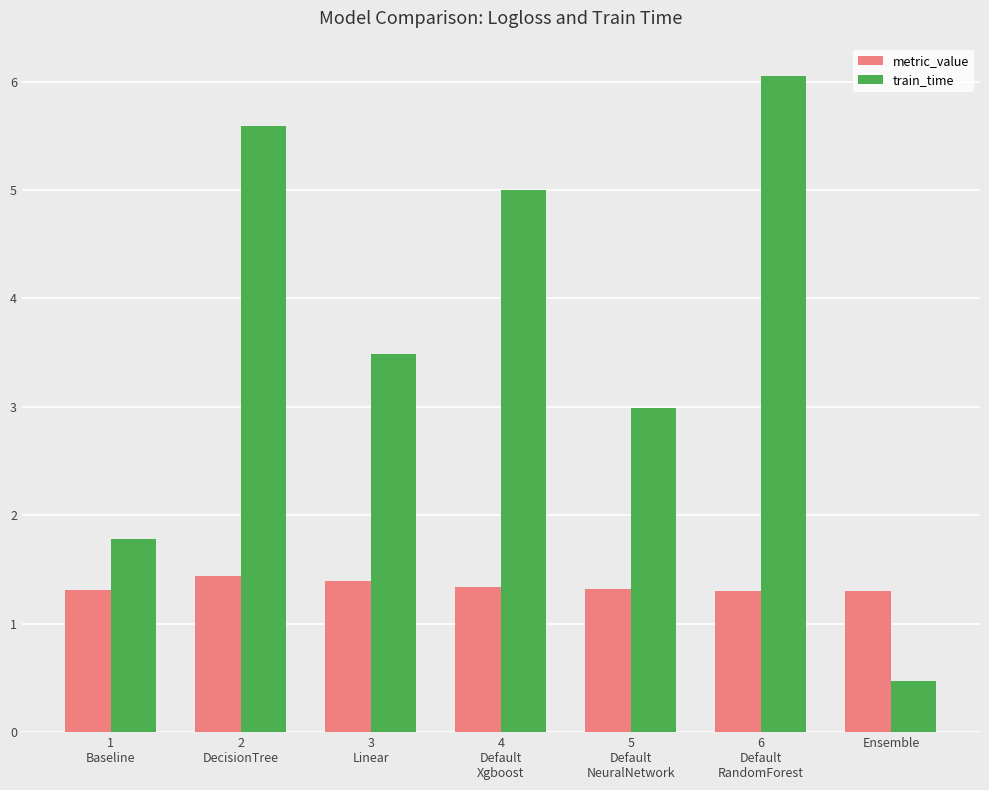

The value of metric_value at 4
Default
Xgboost is 1.3. True or false?

True